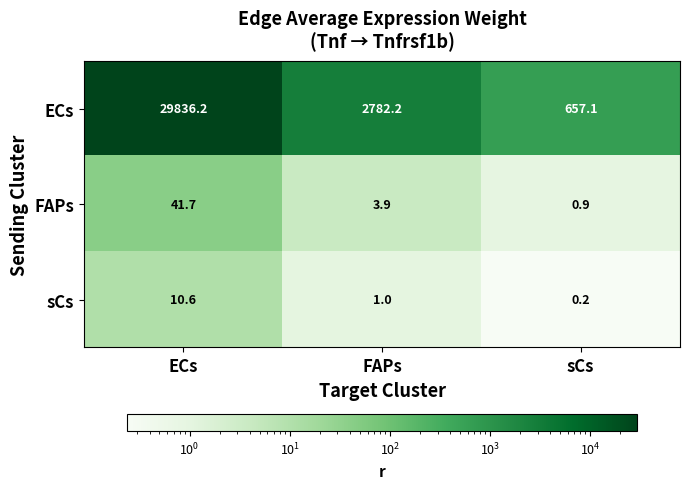

Reading right to left, list all the values displayed in this chart.

ECs: 657.1	2782.2	29836.2
FAPs: 0.9	3.9	41.7
sCs: 0.2	1.0	10.6